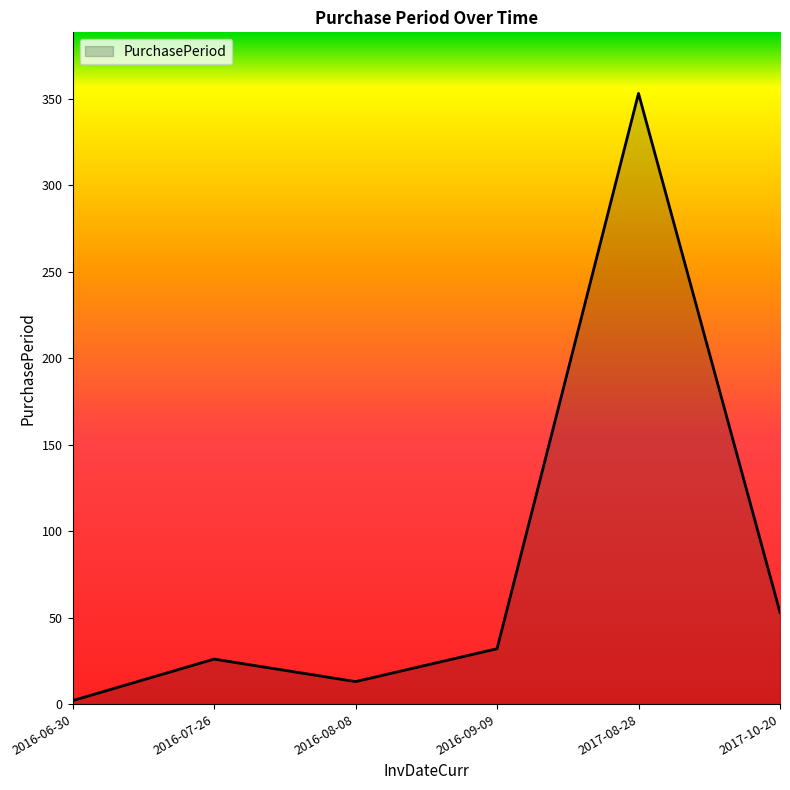

What is the difference between the maximum and minimum values?

351